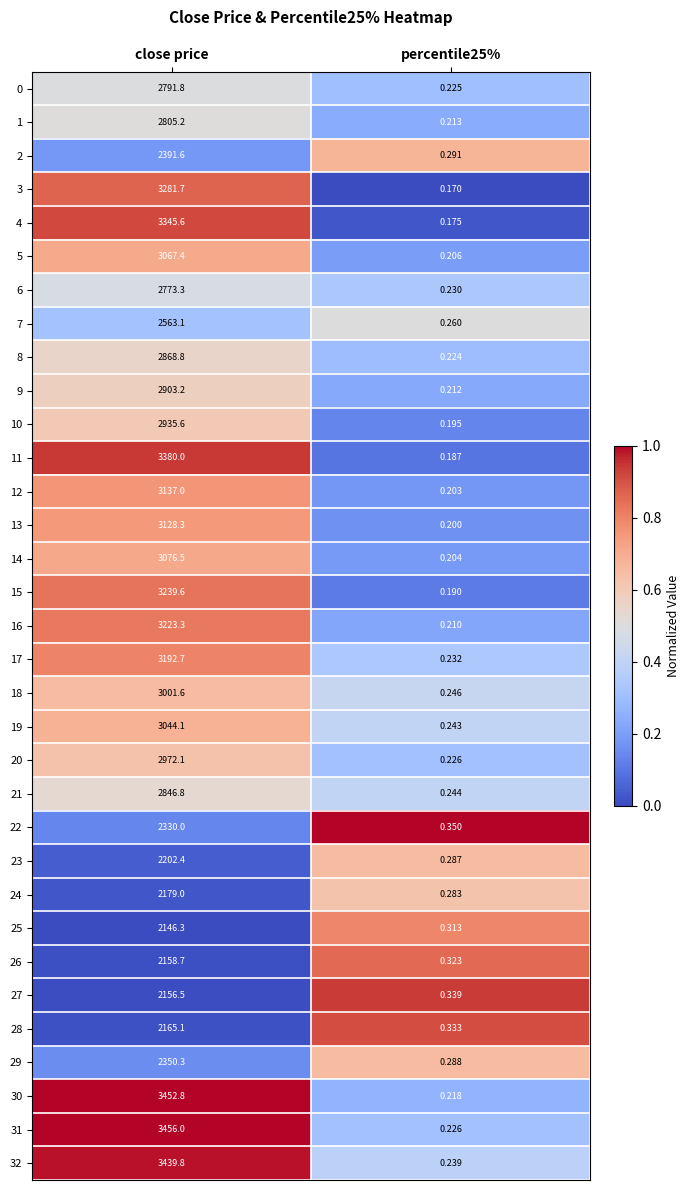

At which category is the sum across all series the highest?

close price